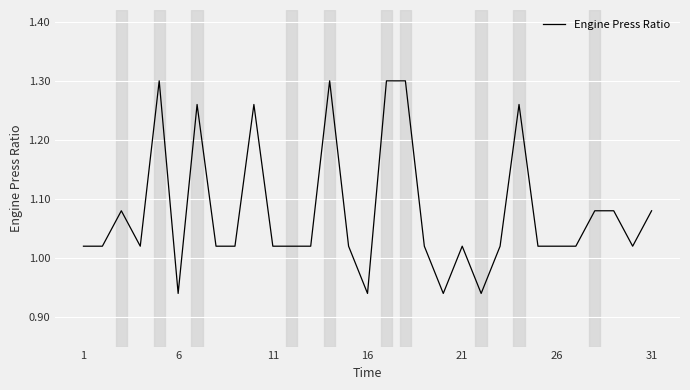

Is it true that the value at 26 is 0.3?

False